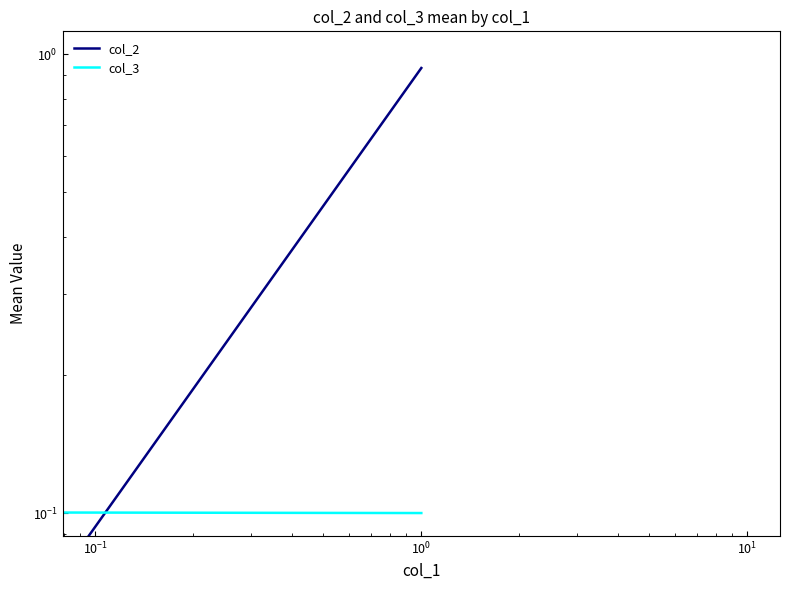

What is the sum of all col_2 values?

0.9